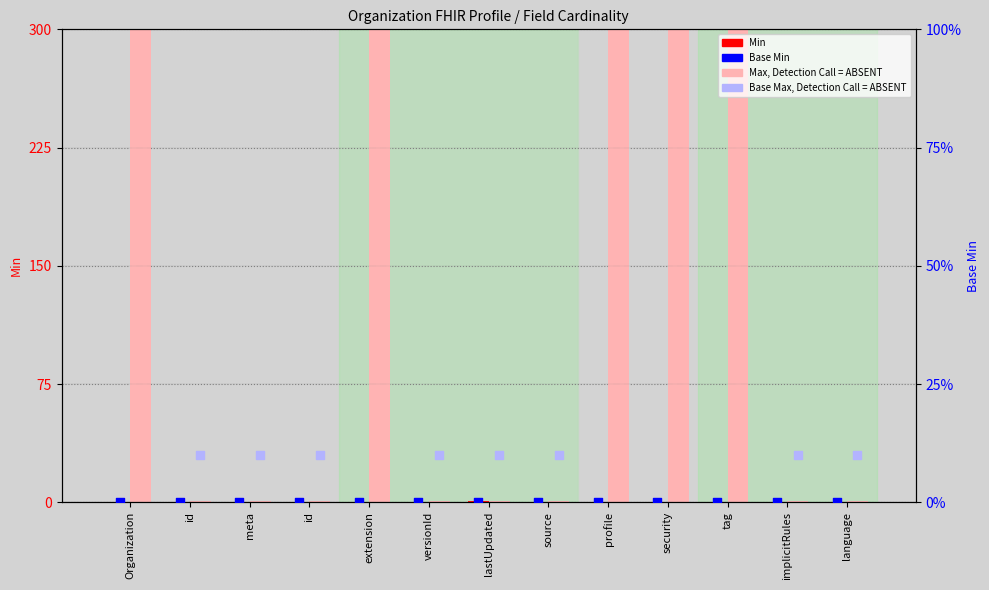

Is the value of Min at profile greater than the value of Max (absent style) at id?

No